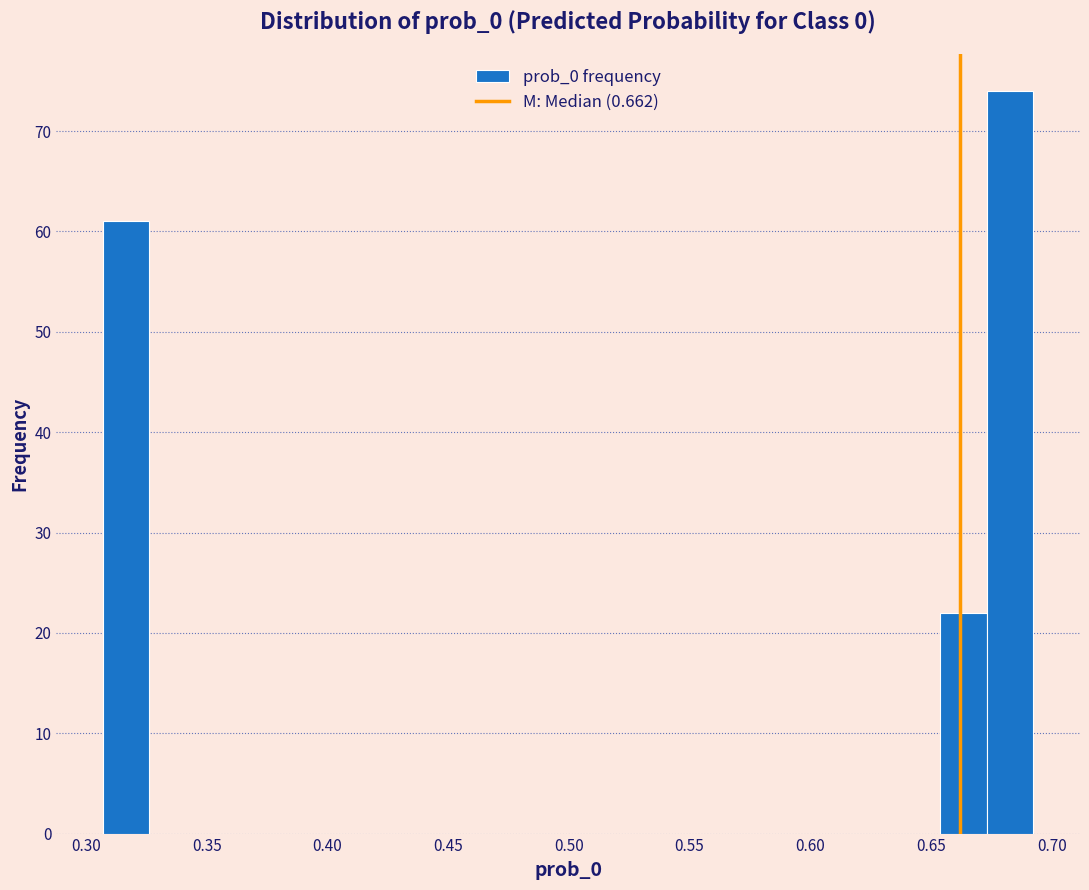

Around what value on the x-axis is the tallest bar? Give the approximate position of its centre, as read against the axis.

0.685